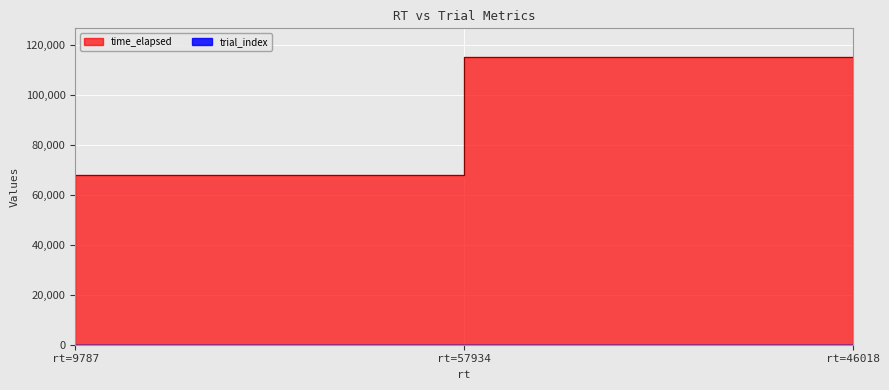

Which category has the highest value across all series?

rt=46018